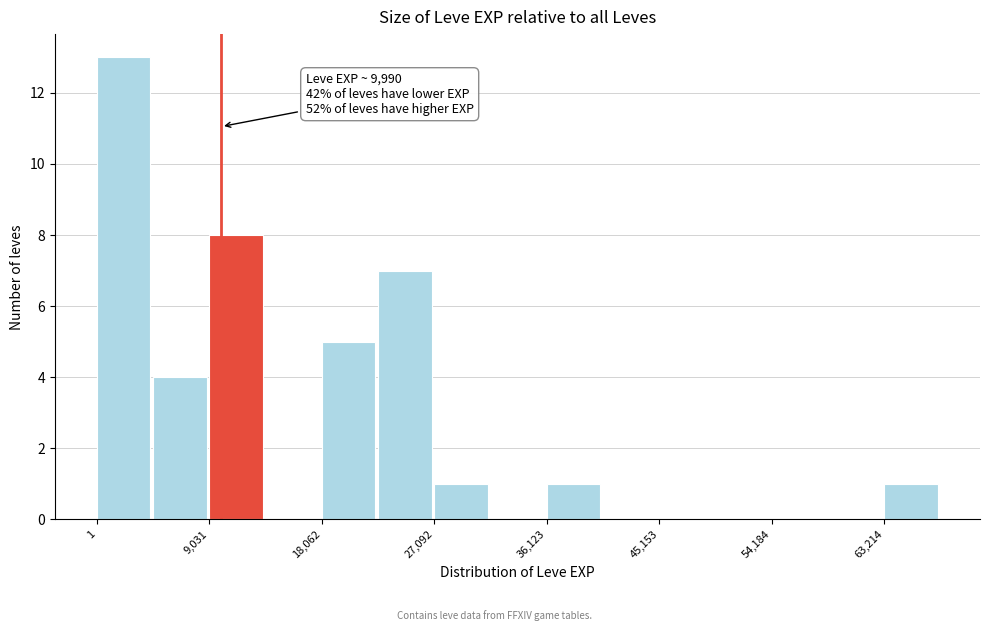

Over which range of the x-axis is the bar tallest?

0 to 5000